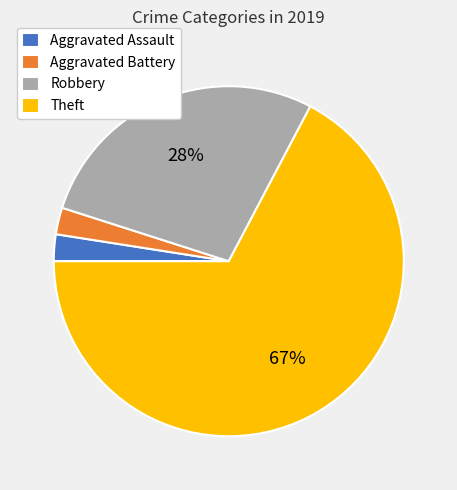

Which slice is the largest?

Theft